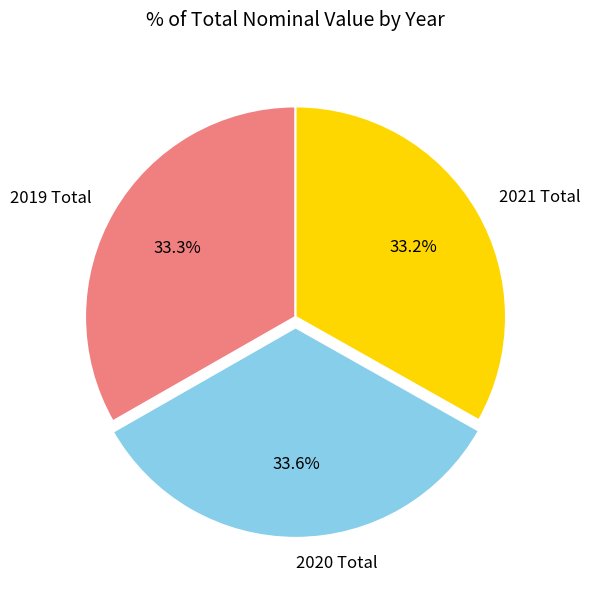

To the nearest percent, what portion does 2021 Total represent?

33%